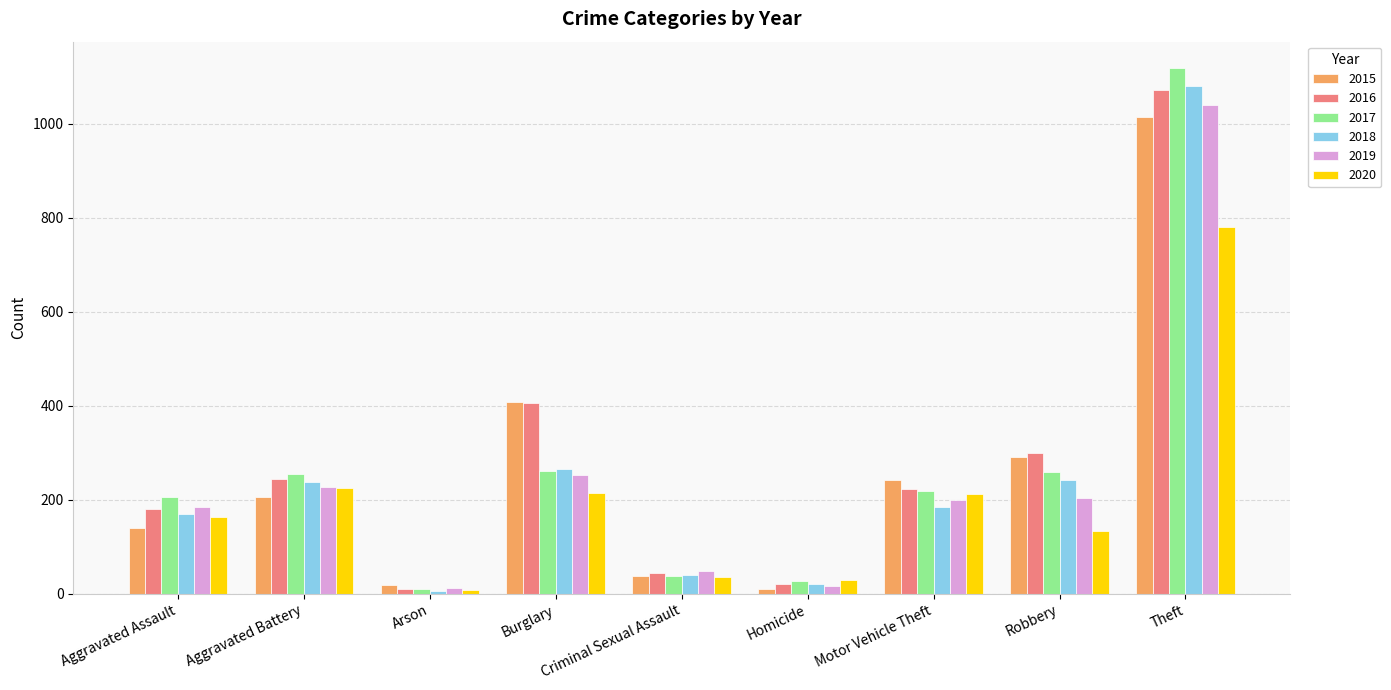

Is it true that 2015 equals 1414 at Theft?

False